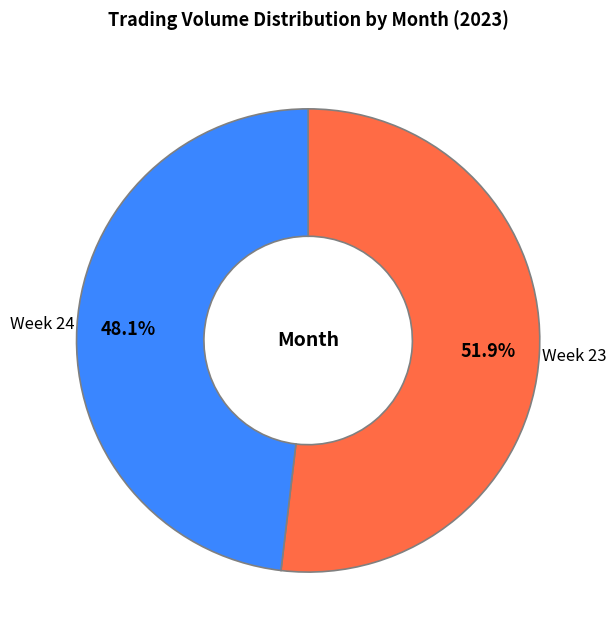

Which slice is the largest?

Week 23